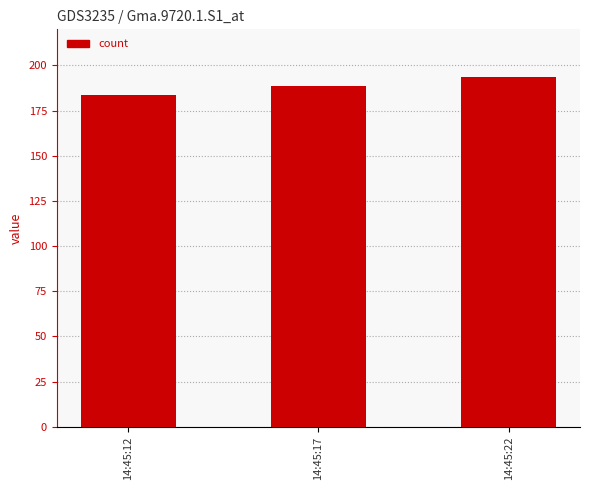

Count the number of values greater than 188.

2